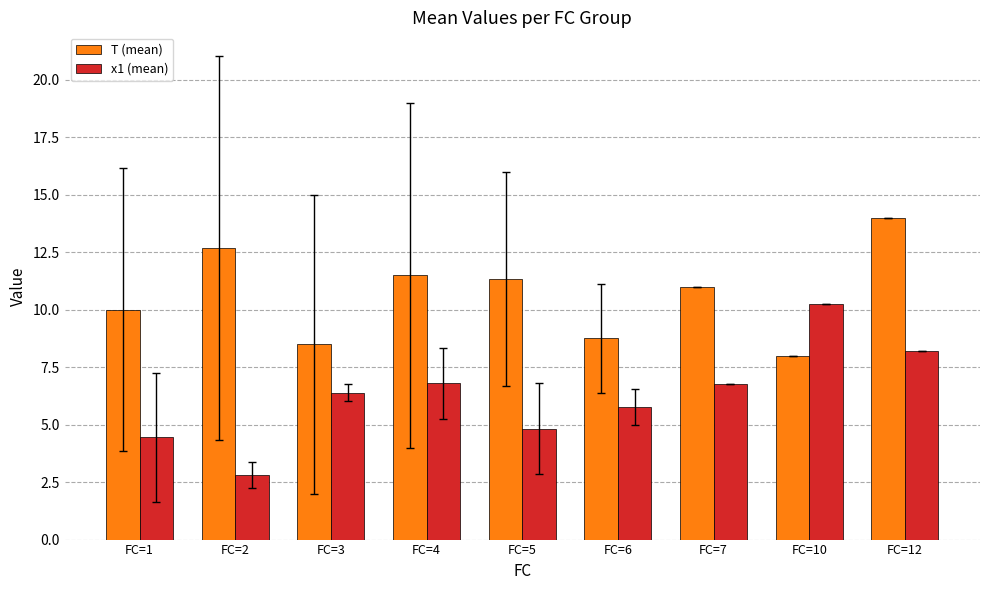

What is the sum of all x1 (mean) values?

56.2